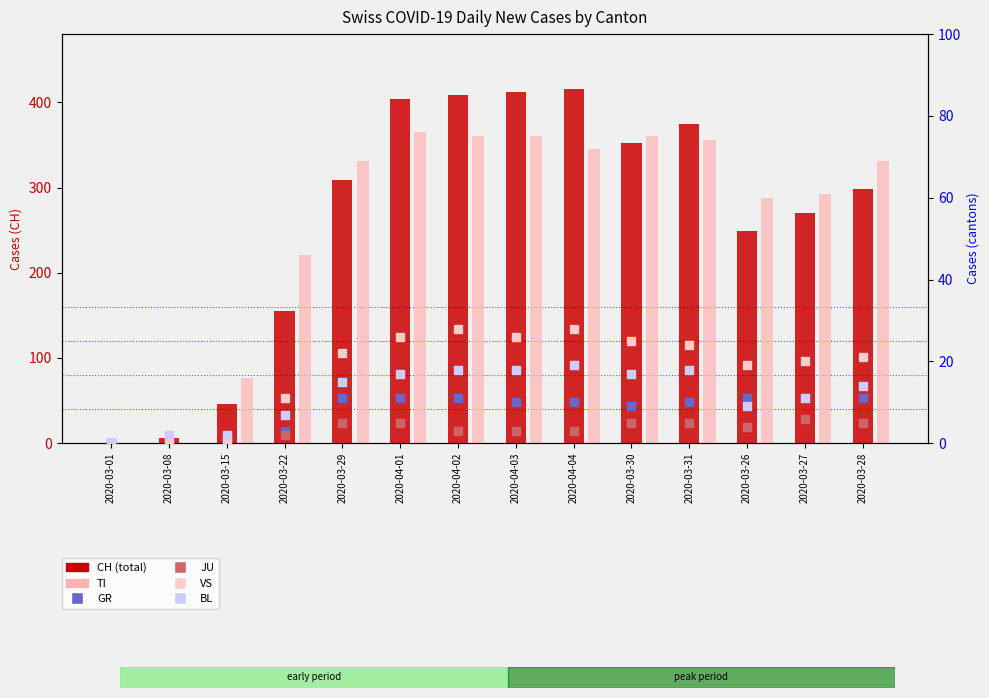

At which category is the sum across all series the highest?

2020-04-04